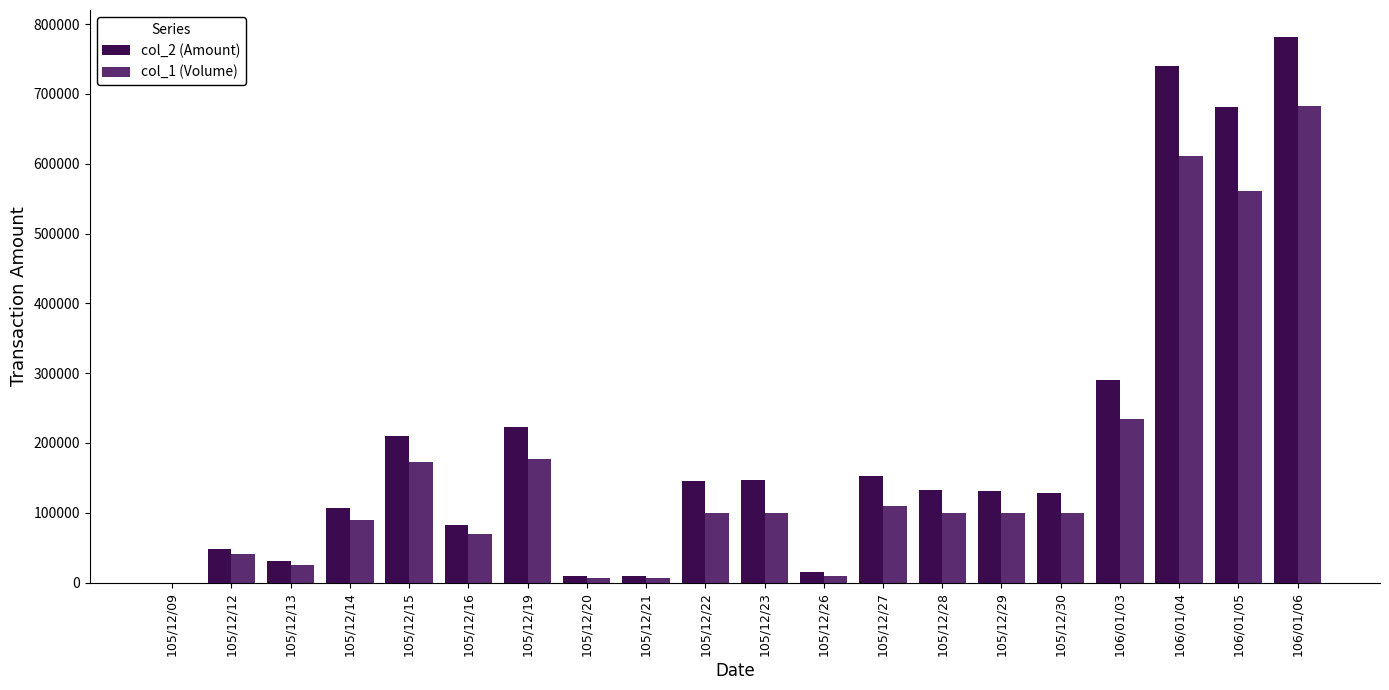

What is the maximum value shown in the chart?

781070